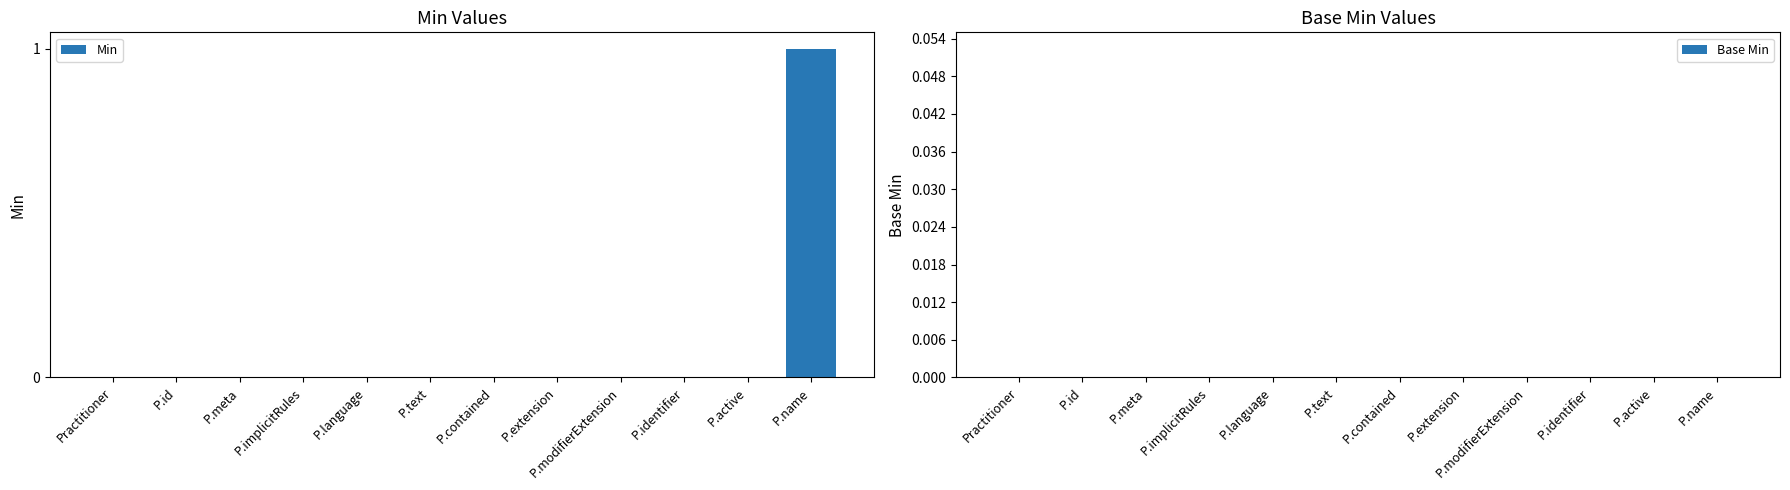

Are the bars horizontal?

No